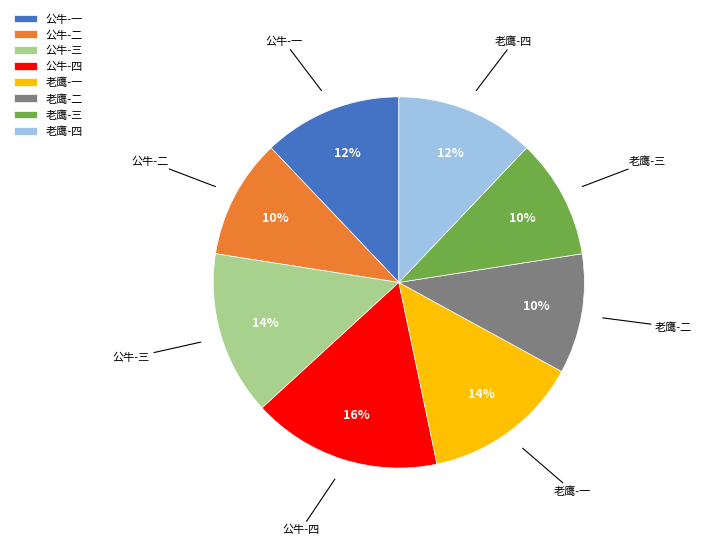

Combined, do 公牛-二 and 公牛-一 account for over 50%?

No